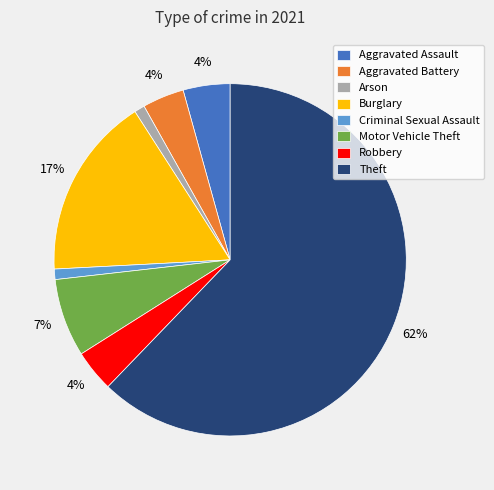

How many slices are in this pie chart?

8